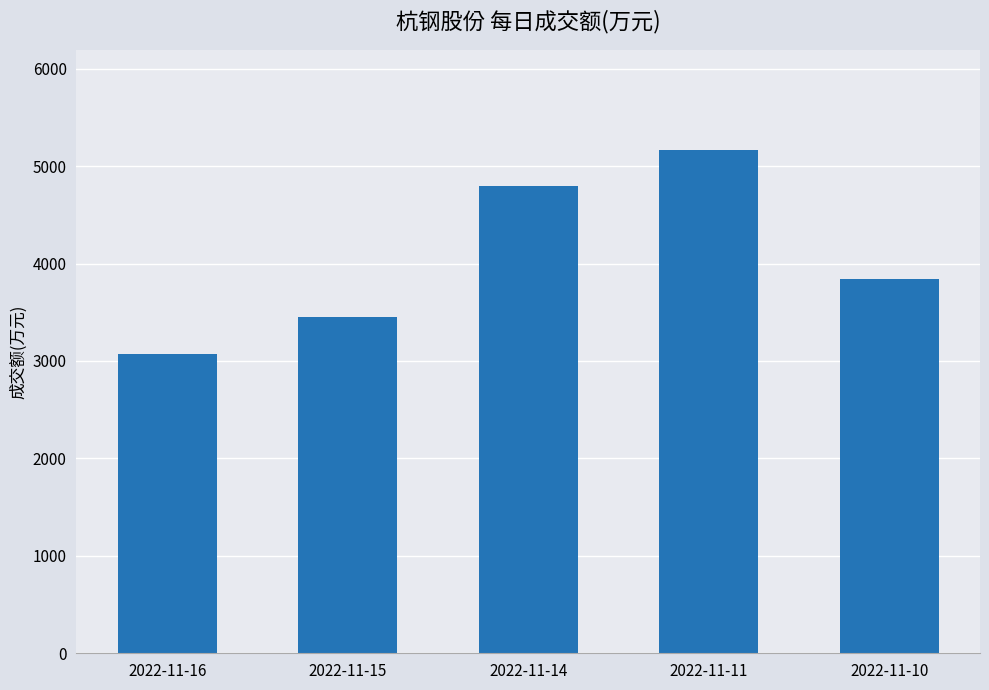

What is the difference between the values at 2022-11-14 and 2022-11-16?

1723